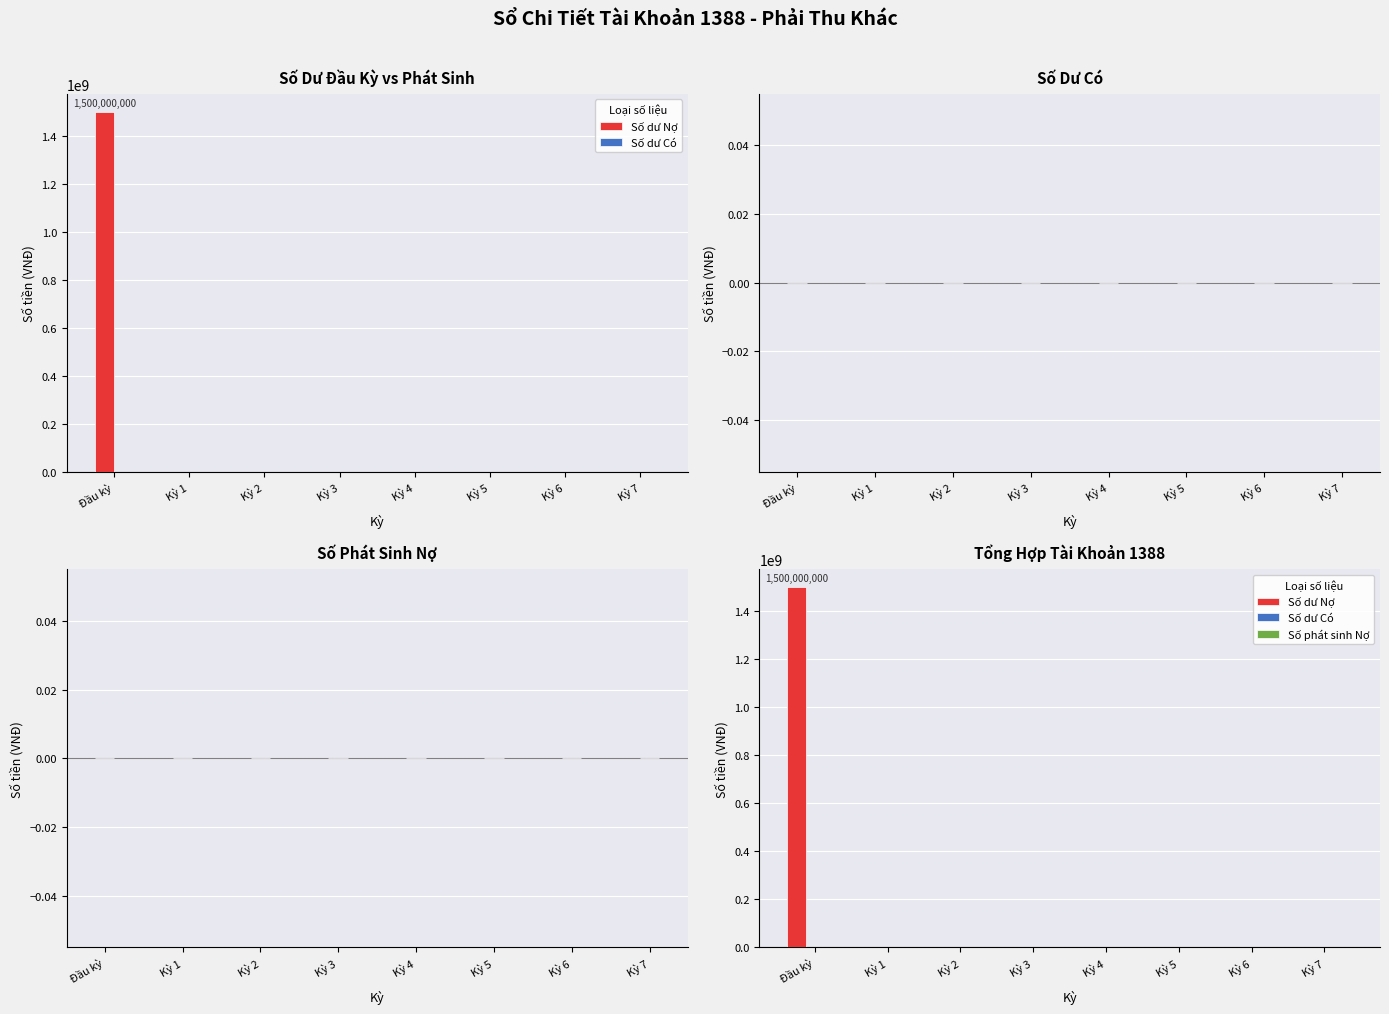

Rank the series by their maximum value, from highest to lowest.

Số dư Nợ, Số dư Có, Số phát sinh Nợ